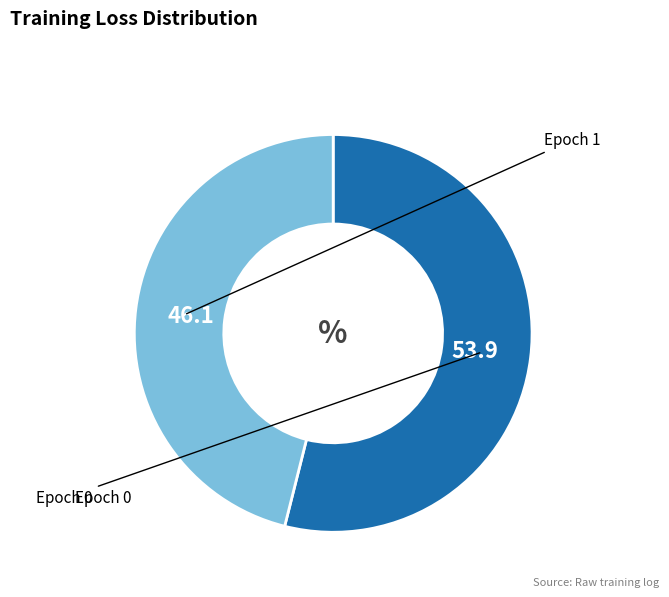

Is there any slice that represents more than half of the pie?

Yes